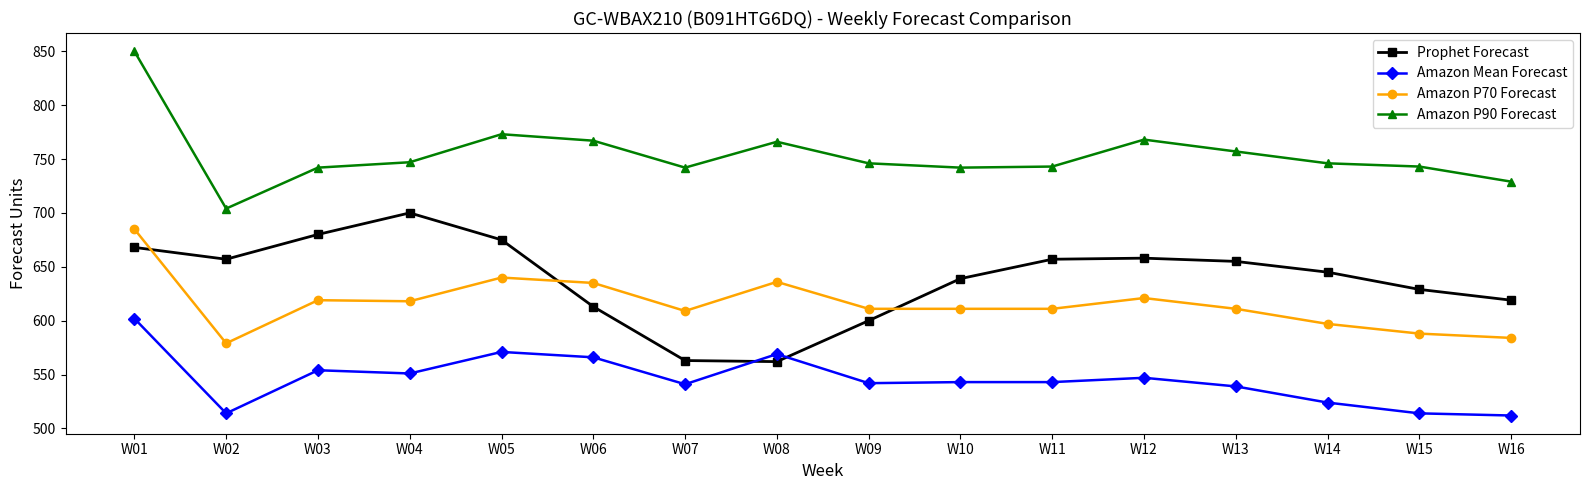

At which category does the chart reach its peak across all series?

W01